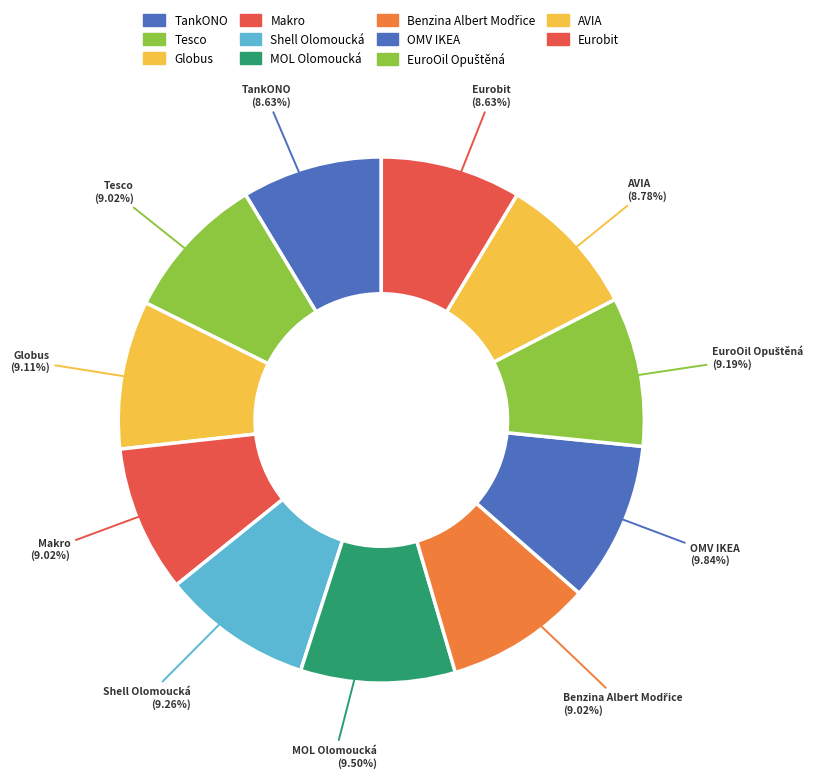

What is the total percentage of OMV IKEA and MOL Olomoucká?

19.3%